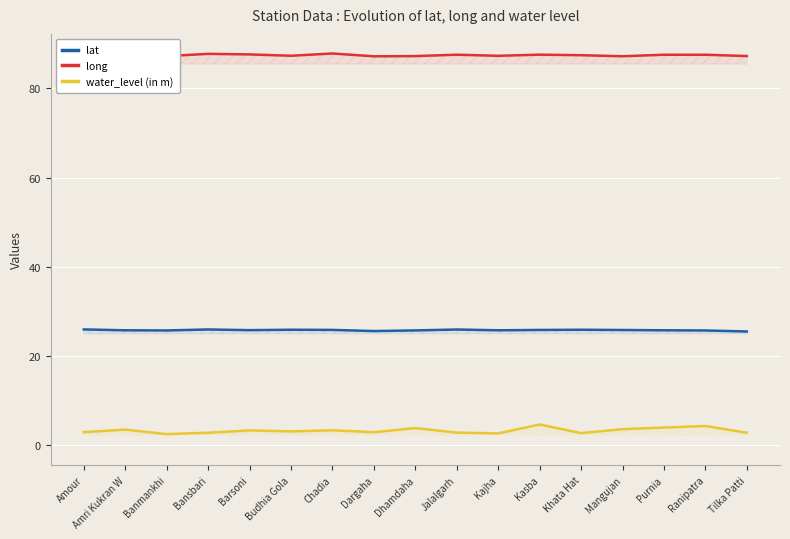

What position from the left is Dargaha?

8